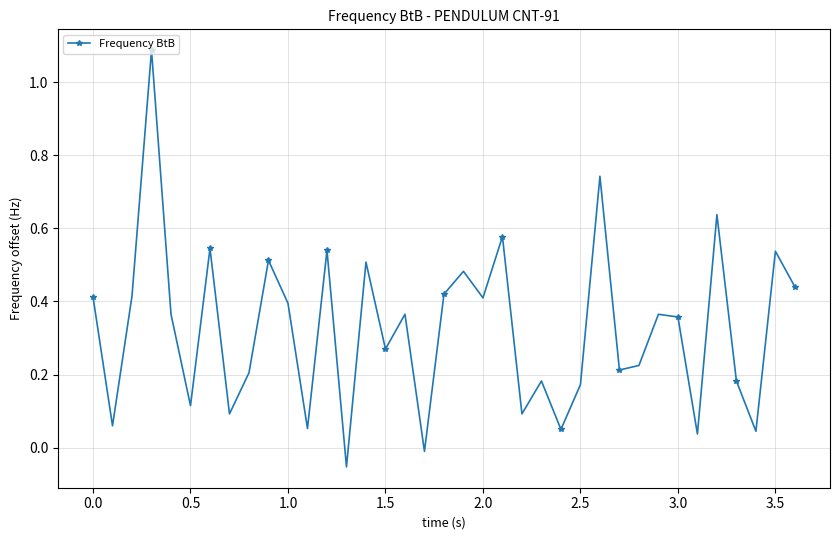

True or false: the data has more than 2 interior local peaks.

True